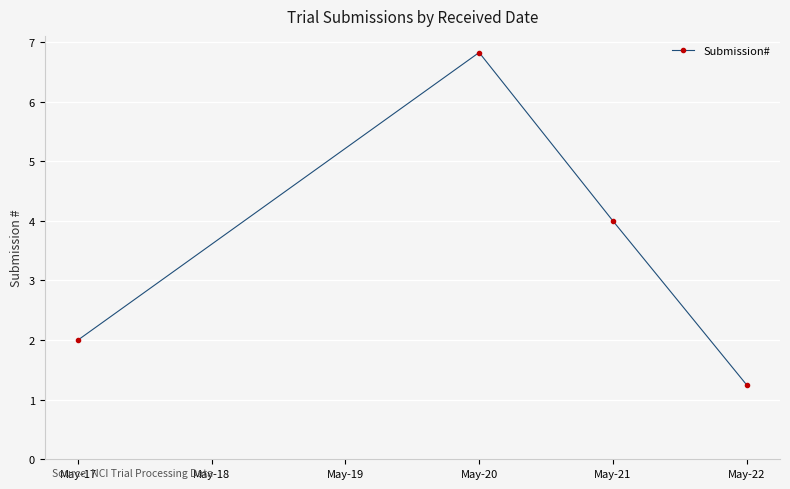

Does the chart display data point markers on the line(s)?

Yes